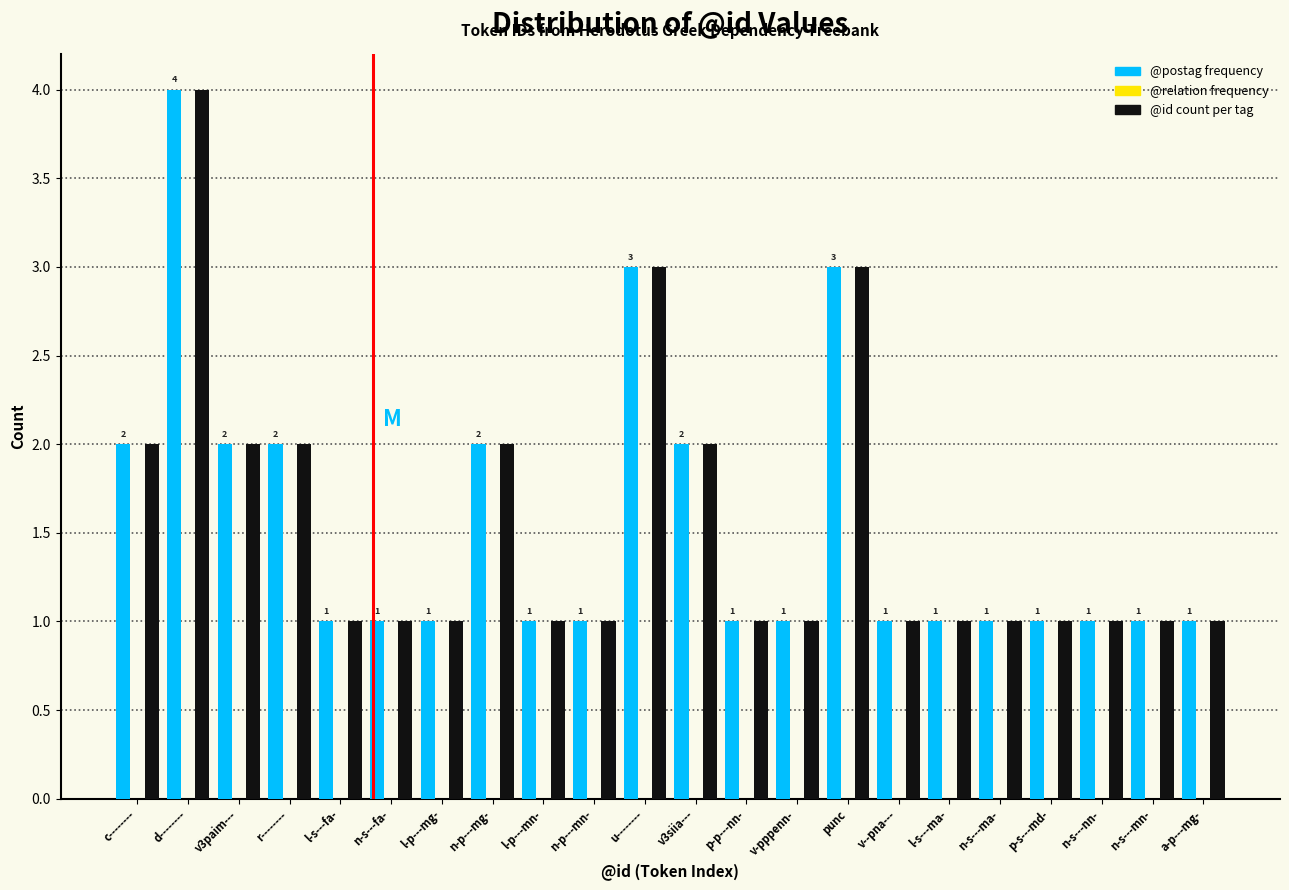

Reading left to right, list all the values displayed in this chart.

@postag frequency: 2	4	2	2	1	1	1	2	1	1	3	2	1	1	3	1	1	1	1	1	1	1
@id count per tag: 2	4	2	2	1	1	1	2	1	1	3	2	1	1	3	1	1	1	1	1	1	1